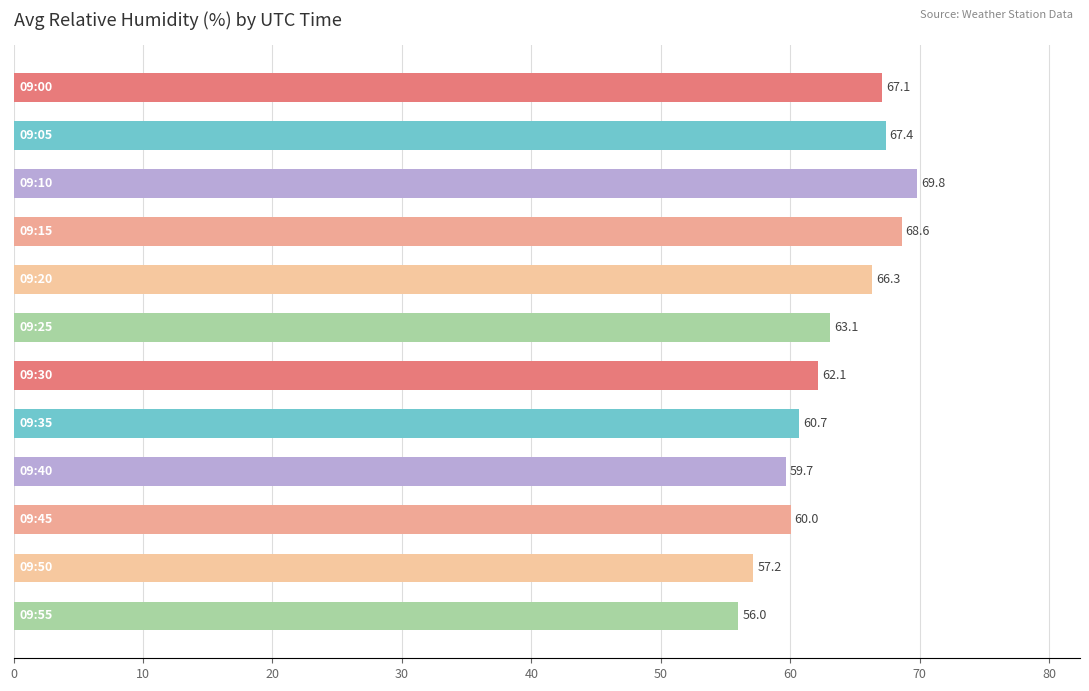

What is the difference between the maximum and minimum values?

13.8